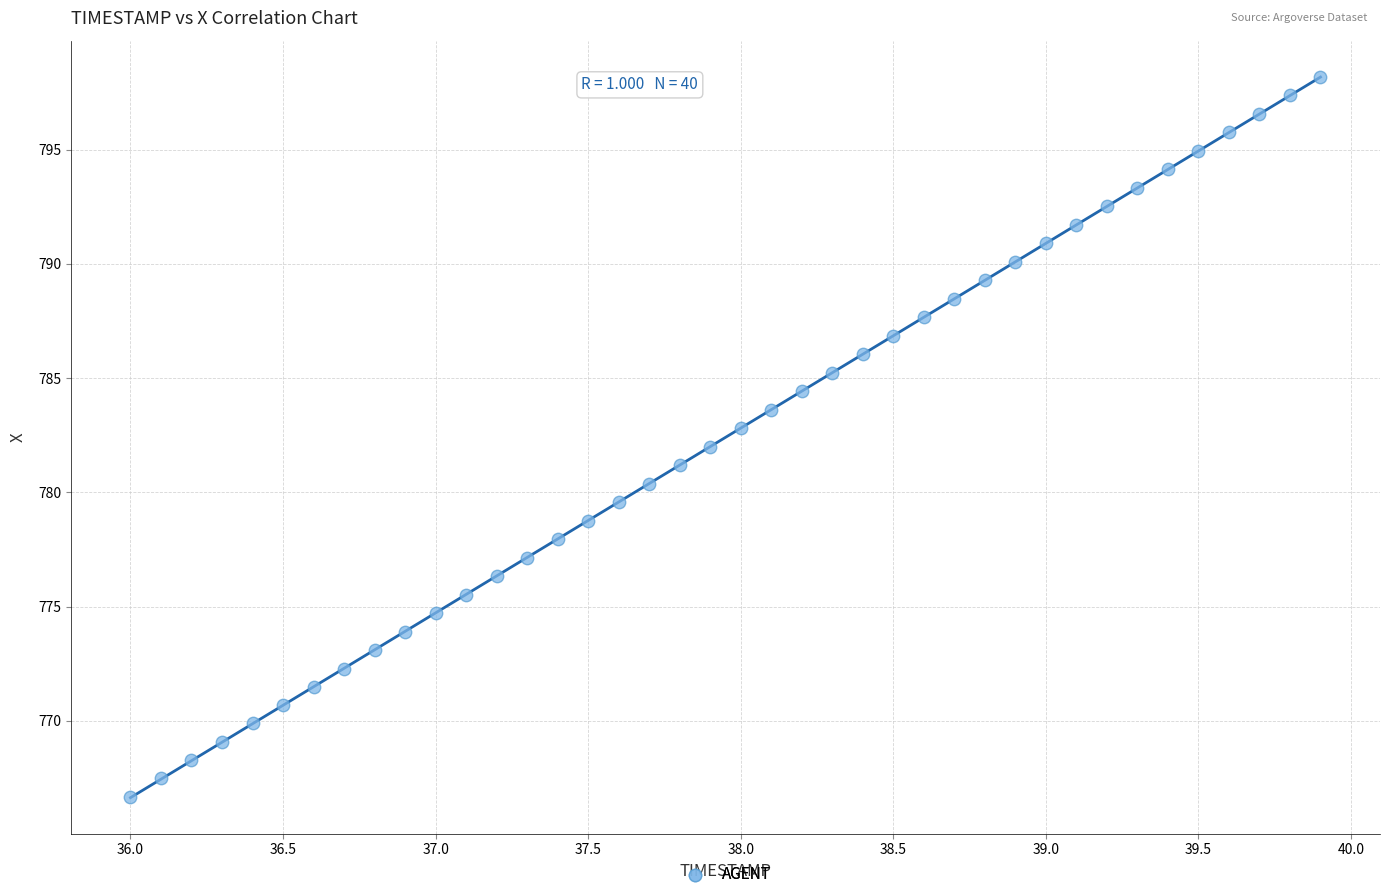

What is the range of X values (max minus min)?

3.9